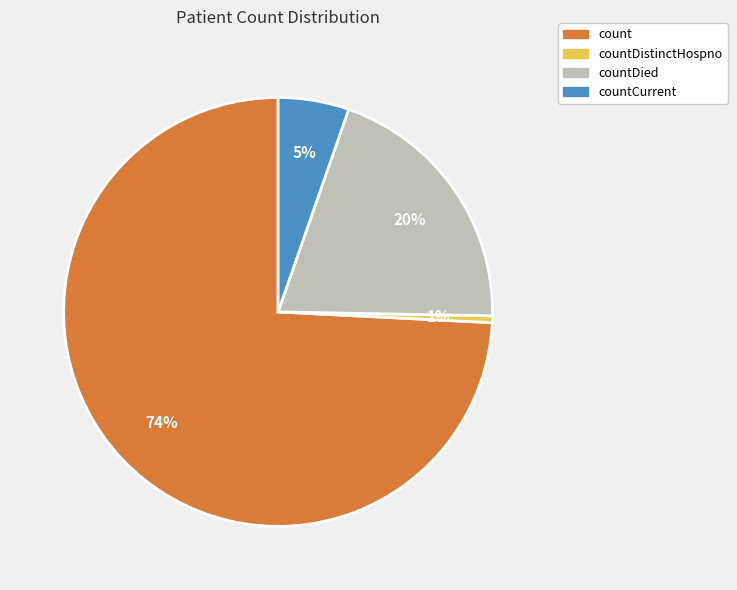

Is the sum of countCurrent and countDistinctHospno greater than half?

No